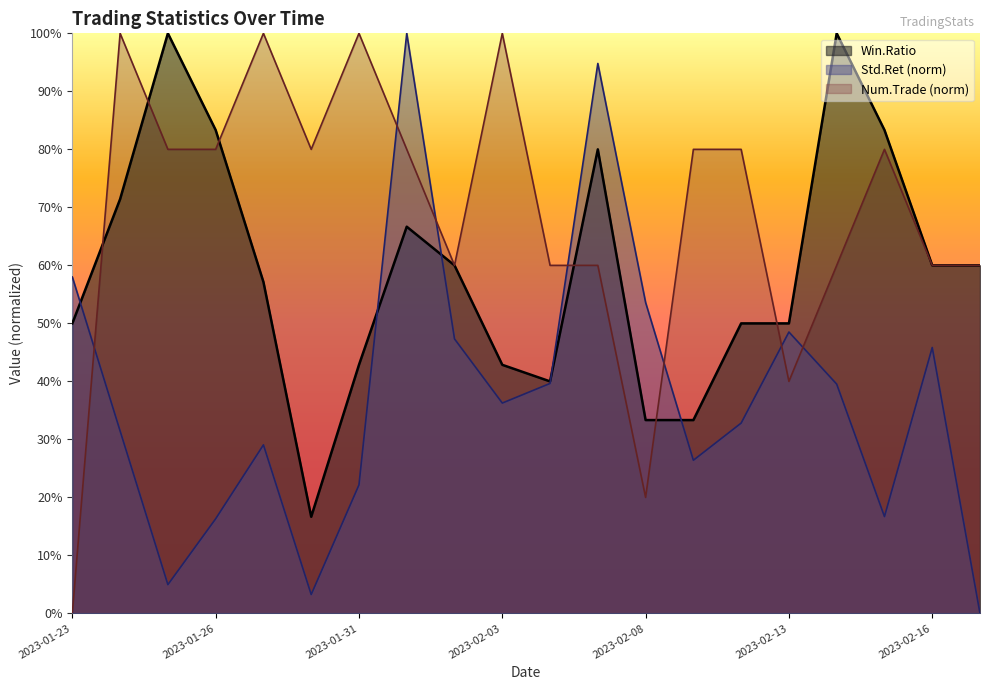

At which label is Win.Ratio closest to 0?

2023-01-30